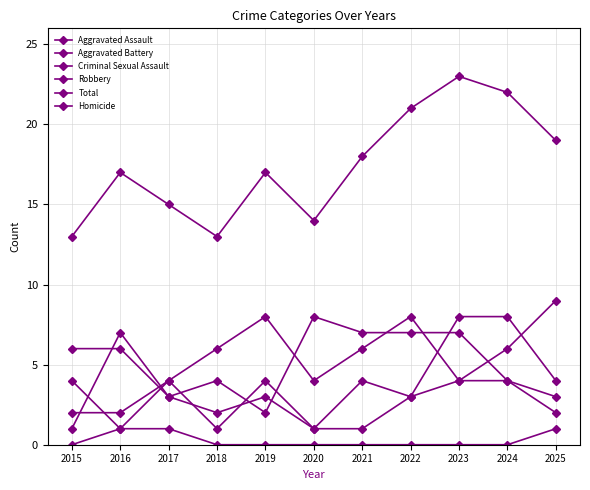

What is the sum of the Criminal Sexual Assault values at 2015 and 2024?

6